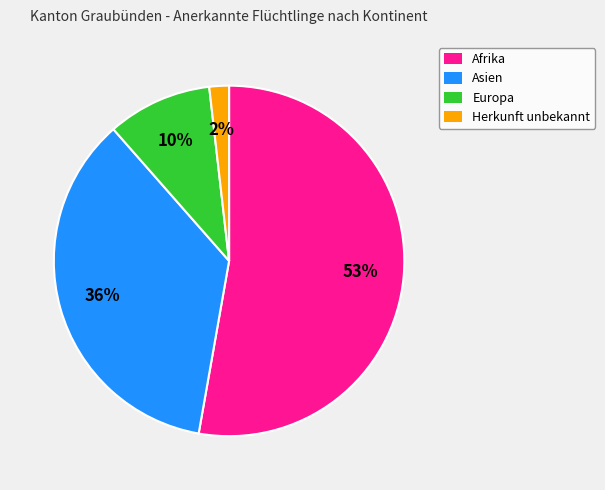

Which category has the smallest portion of the pie?

Herkunft unbekannt